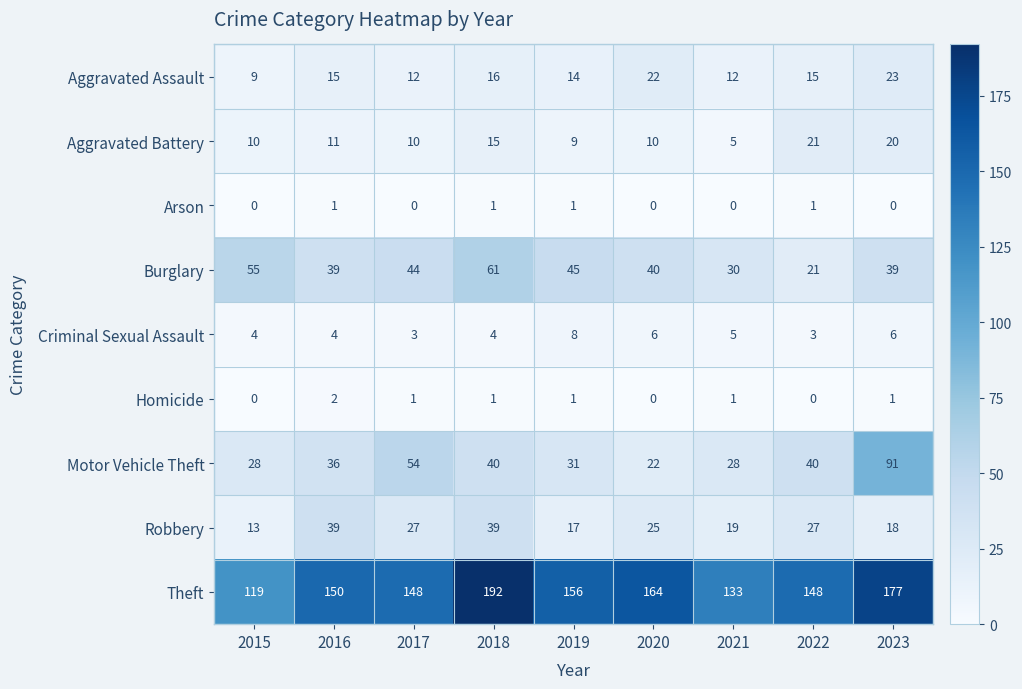

What is the spread (max minus min) of values at 2015?

119